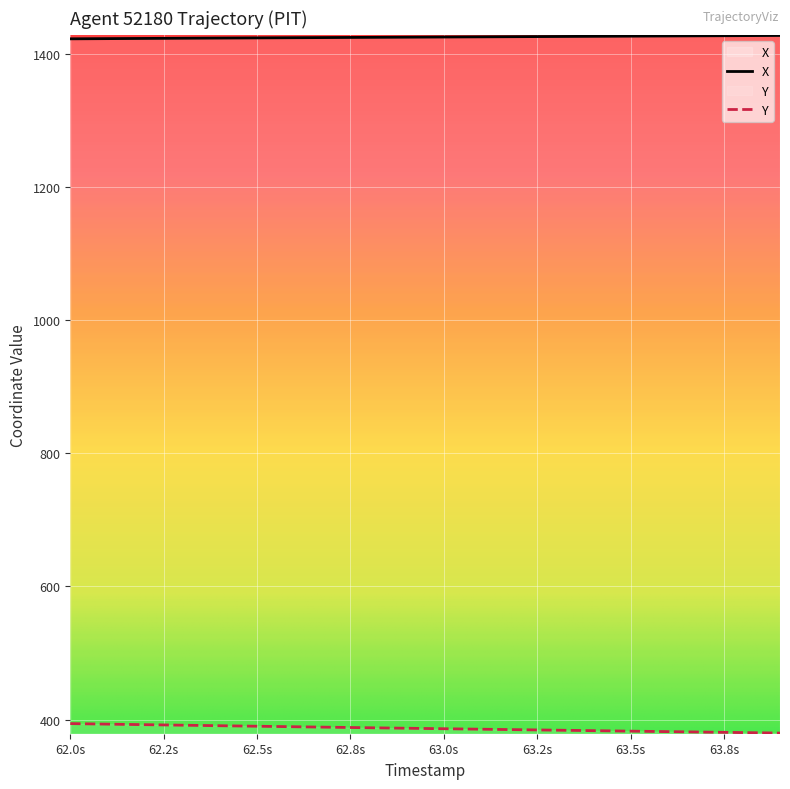

True or false: X and Y intersect in this chart.

False